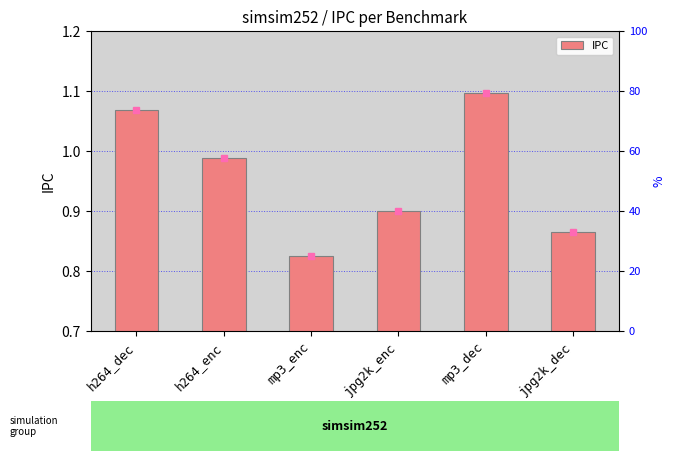

What is the label of the 1st bar from the right?

jpg2k_dec